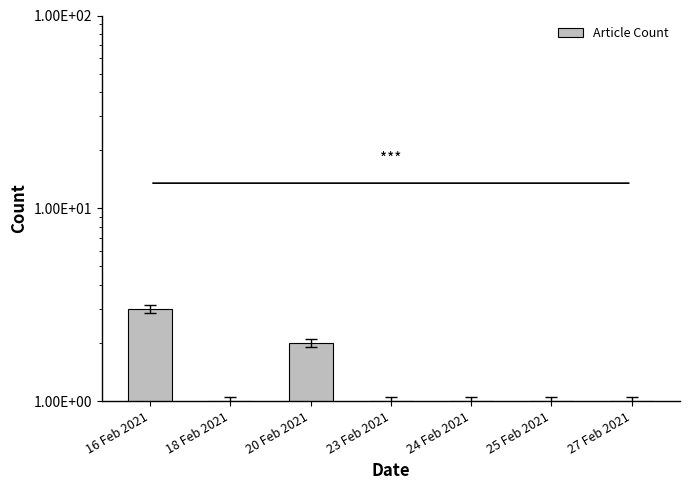

Reading left to right, what are all the values shown in this chart?

3	1	2	1	1	1	1